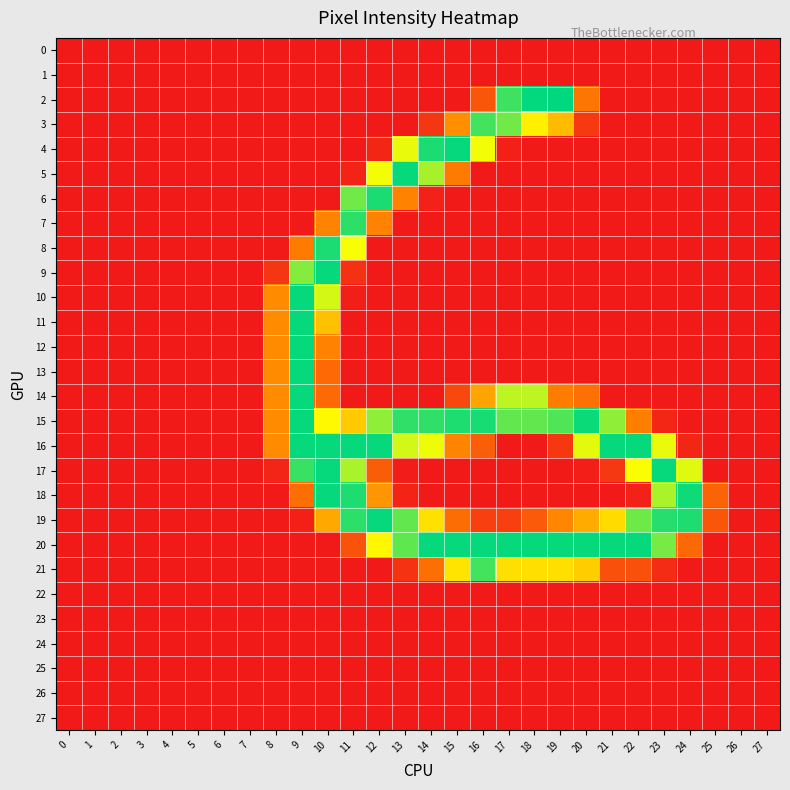

How many categories are shown in the chart?

28